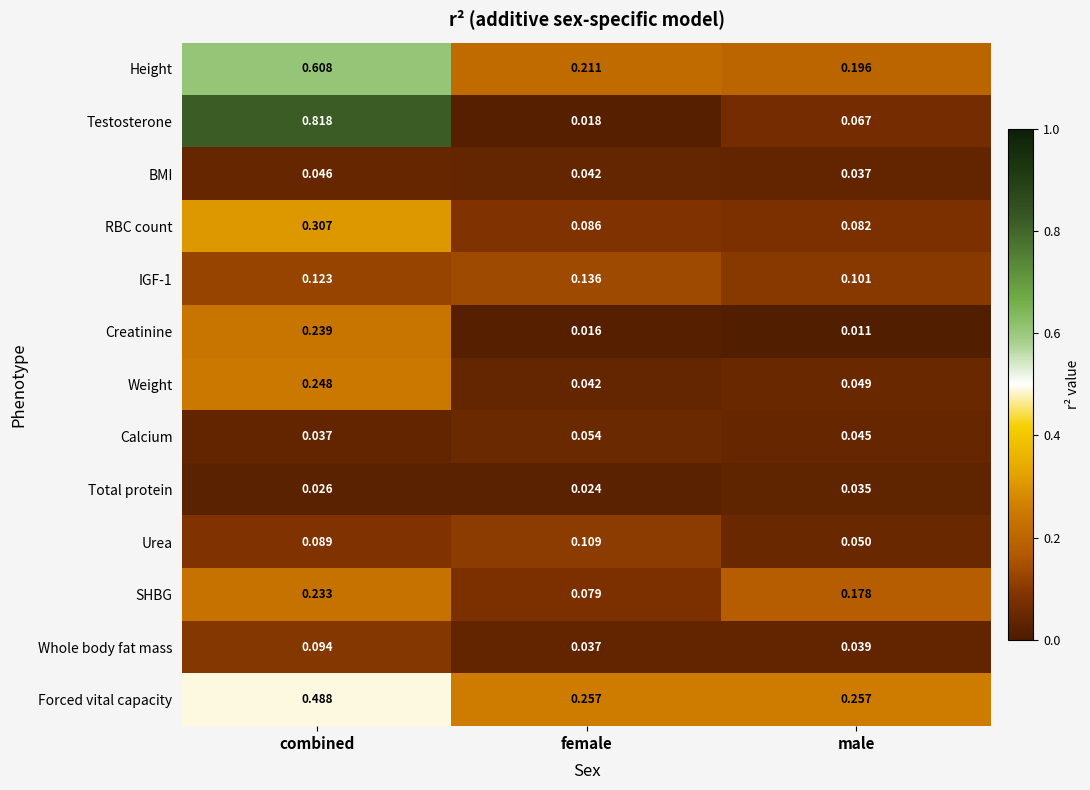

Which series has the largest total across all categories?

Height